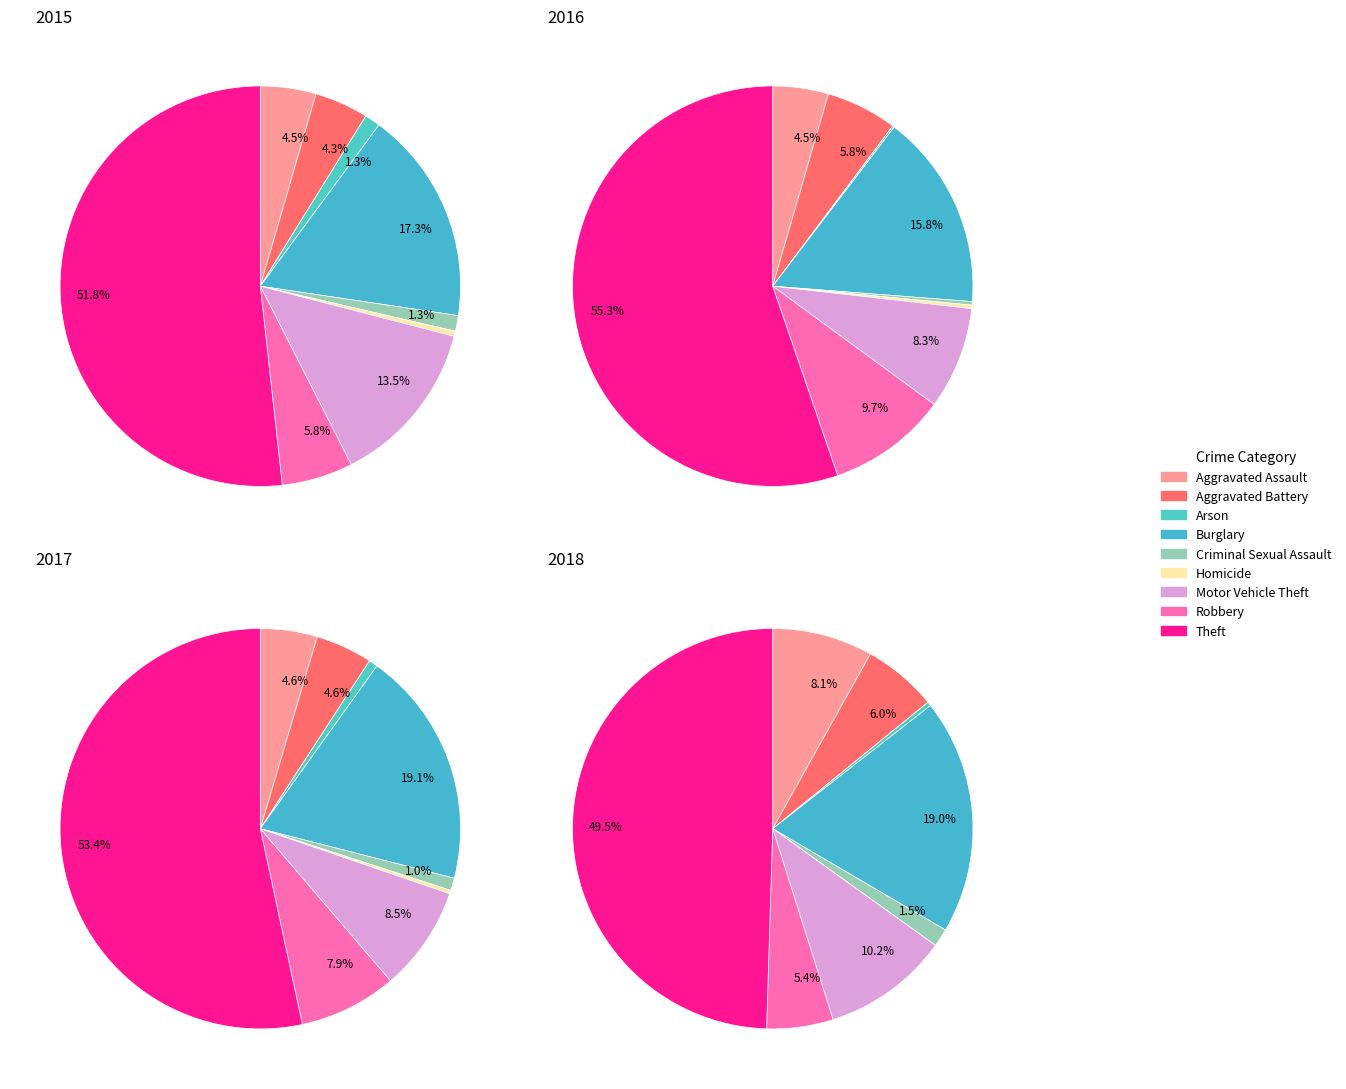

Between Aggravated Battery and Burglary, which is larger?

Burglary